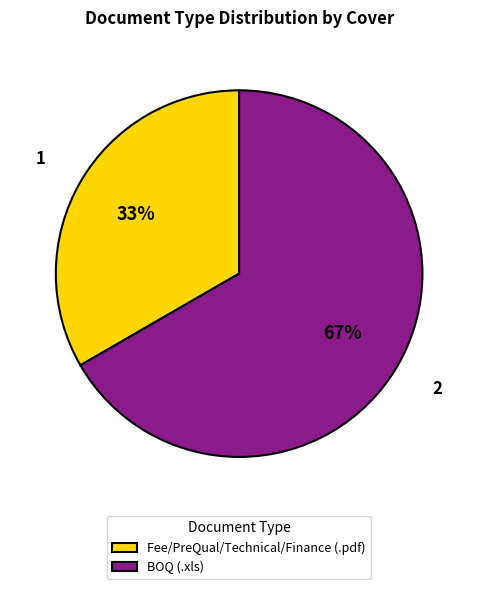

Count the number of slices in the pie.

2